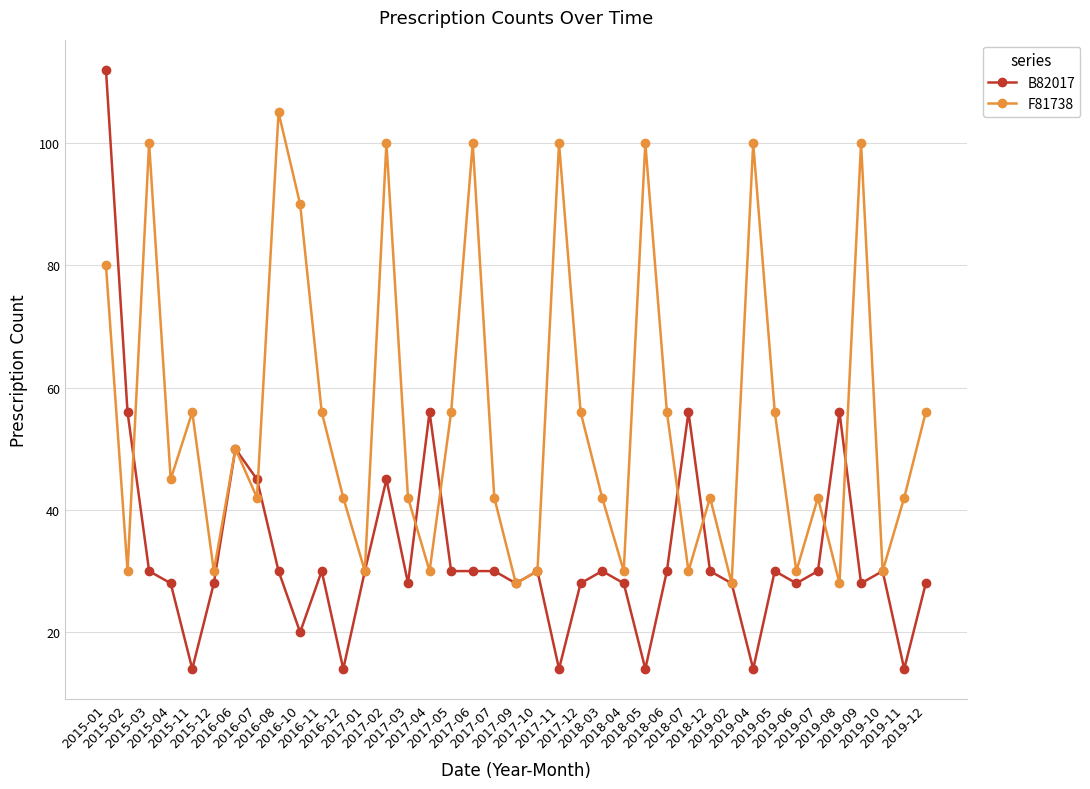

What is the highest value of the F81738 series?

105